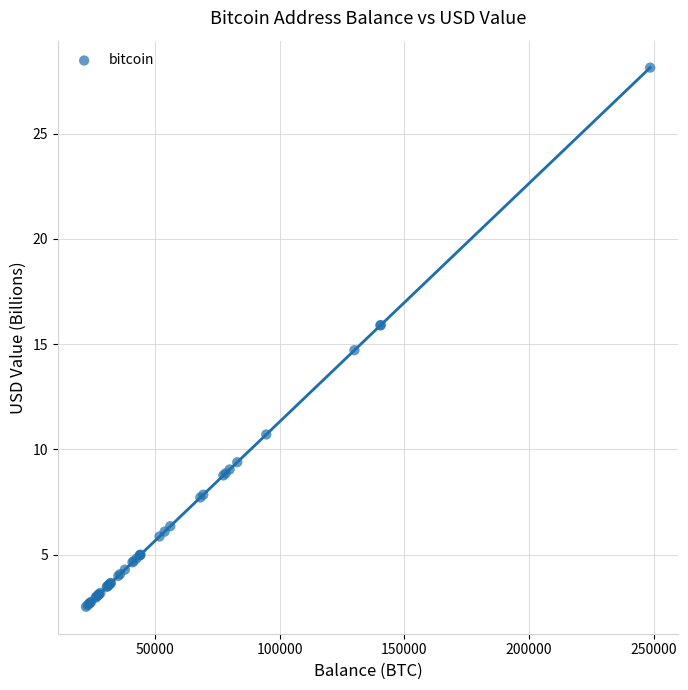

What Y value in the scatter plot is closest to 15?

14.7